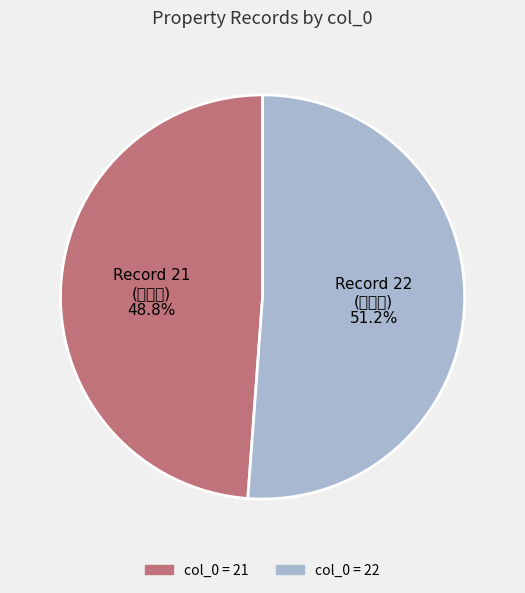

Which category has the biggest portion of the pie?

col_0 = 22